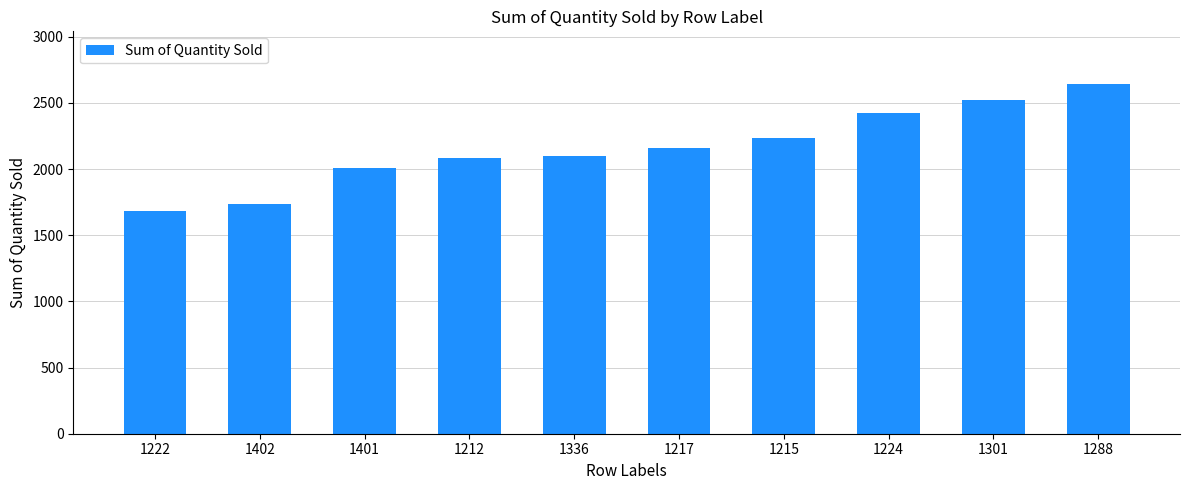

What is the label of the 5th bar from the right?

1217